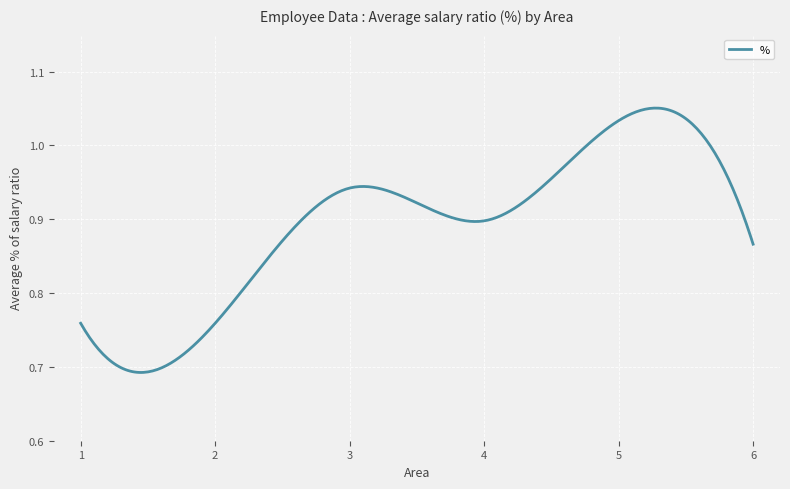

What is the difference between the maximum and minimum values?

0.4